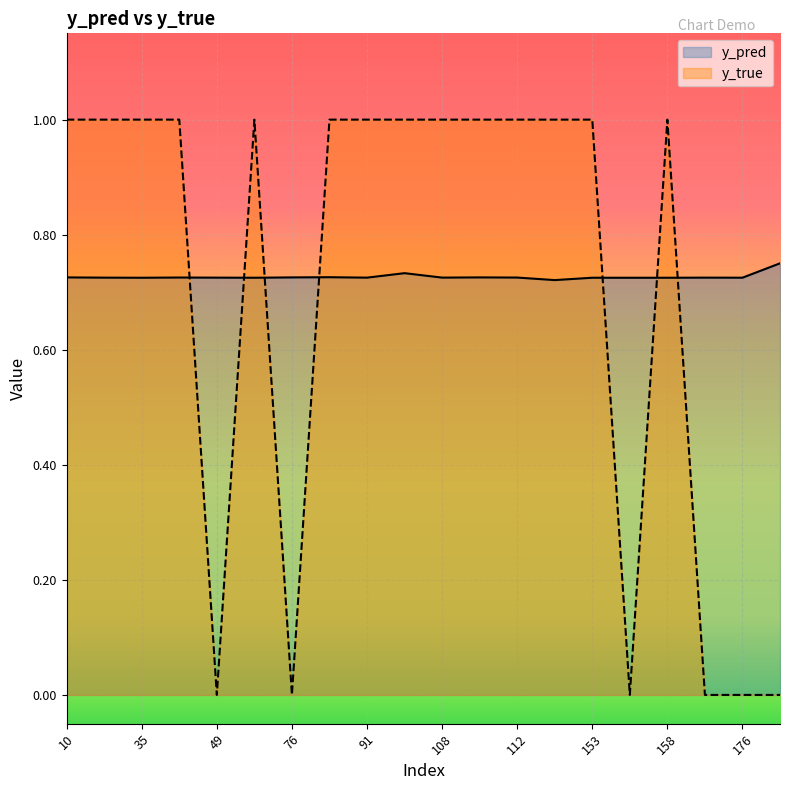

True or false: y_true has more than 0 interior local peaks.

True